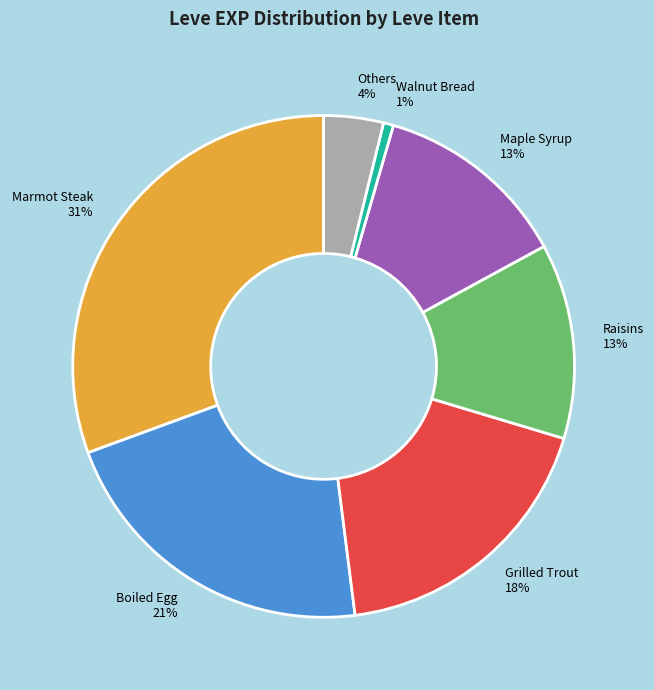

Which has a higher value, Raisins or Boiled Egg?

Boiled Egg